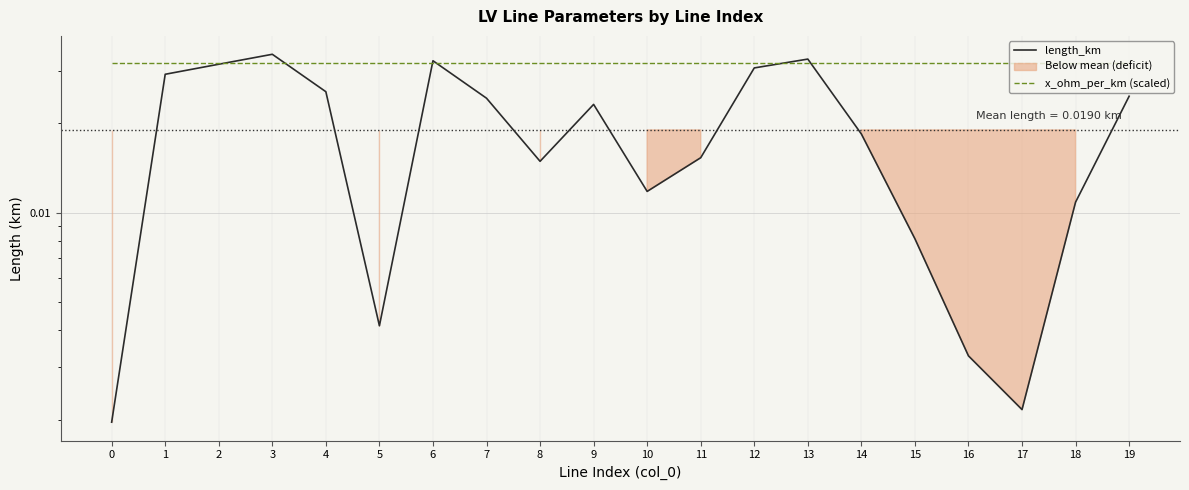

How many times do length_km and x_ohm_per_km (scaled) cross each other?

6